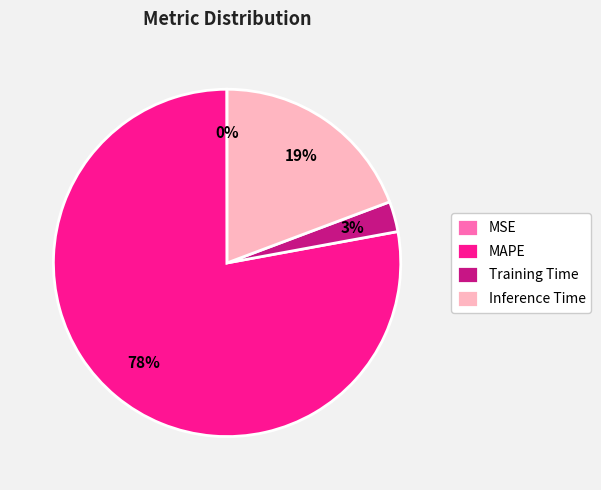

To the nearest percent, what is the difference between the largest and smallest slice percentages?

78%